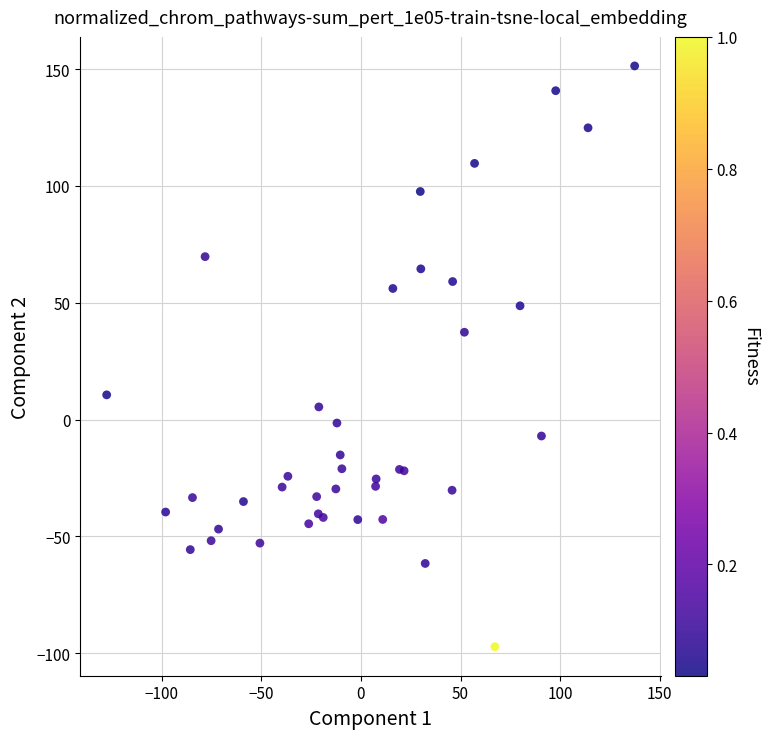

What Y value in the scatter plot is closest to 27?

37.4